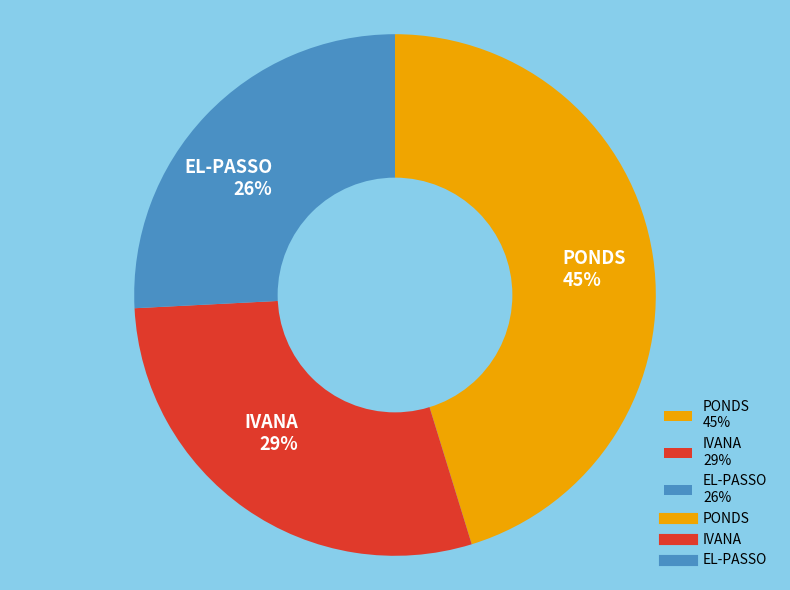

What percentage is the PONDS slice, to the nearest percent?

45%